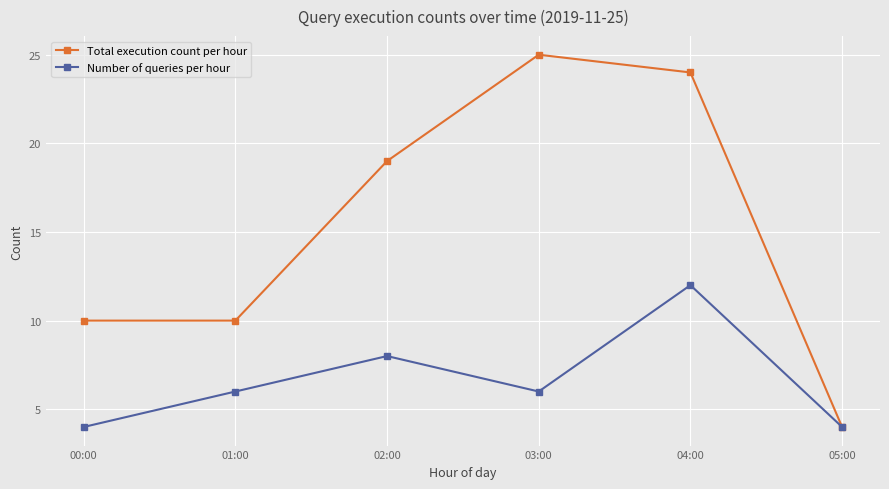

True or false: Number of queries per hour has a value of 8 at 02:00.

True